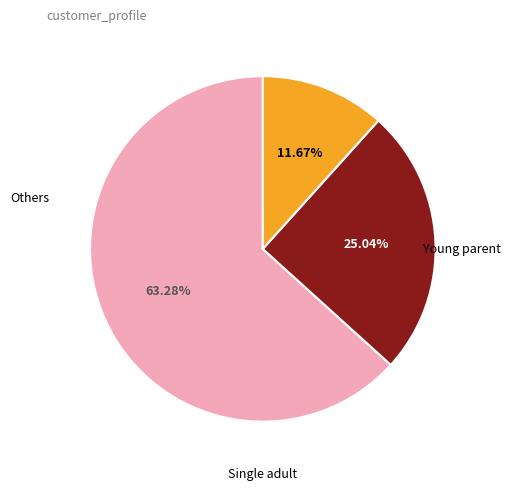

Is there any slice that represents more than half of the pie?

Yes